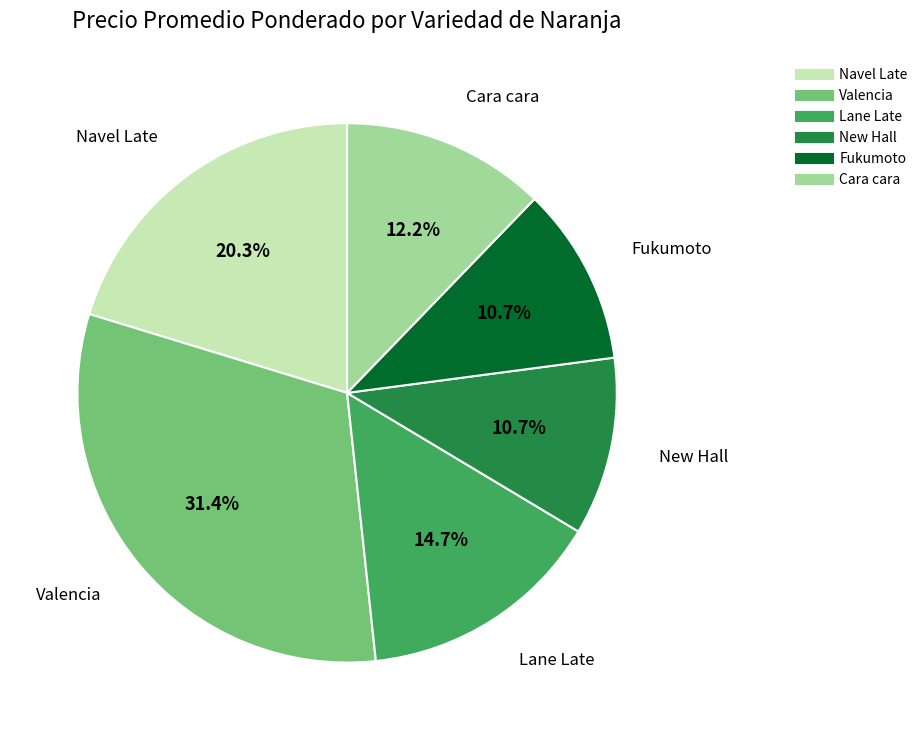

How many slices are in this pie chart?

6